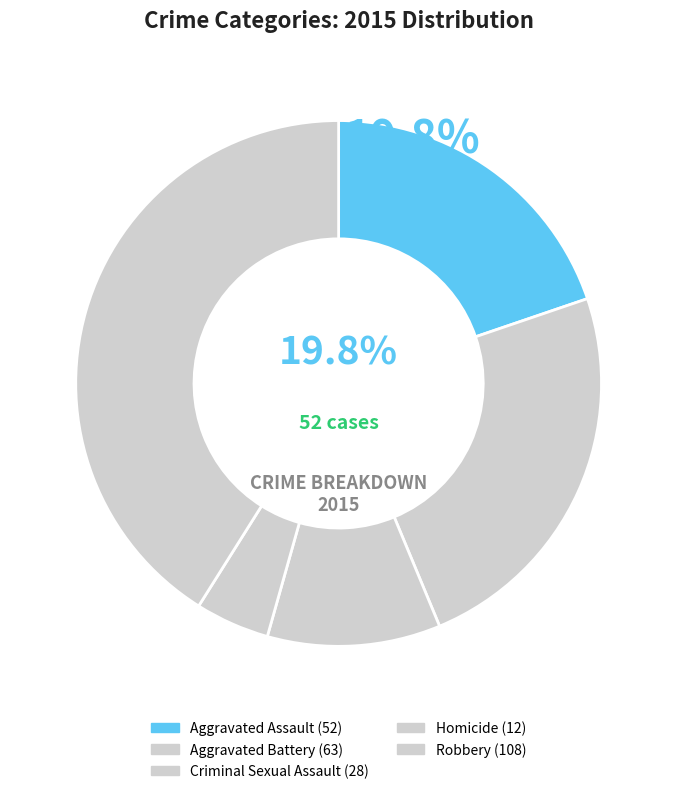

What percentage do Aggravated Assault and Aggravated Battery together represent?

43.7%